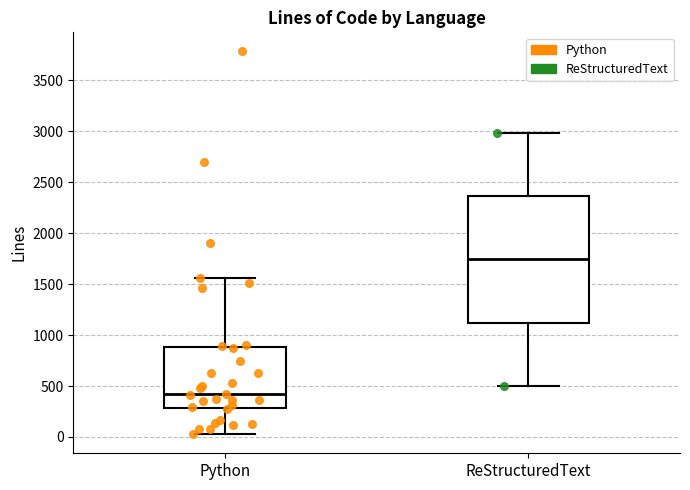

Where does the upper whisker of the box for Python end on the y-axis? The values are not printed on the chart, so give them approximately, as read against the axis.

1550